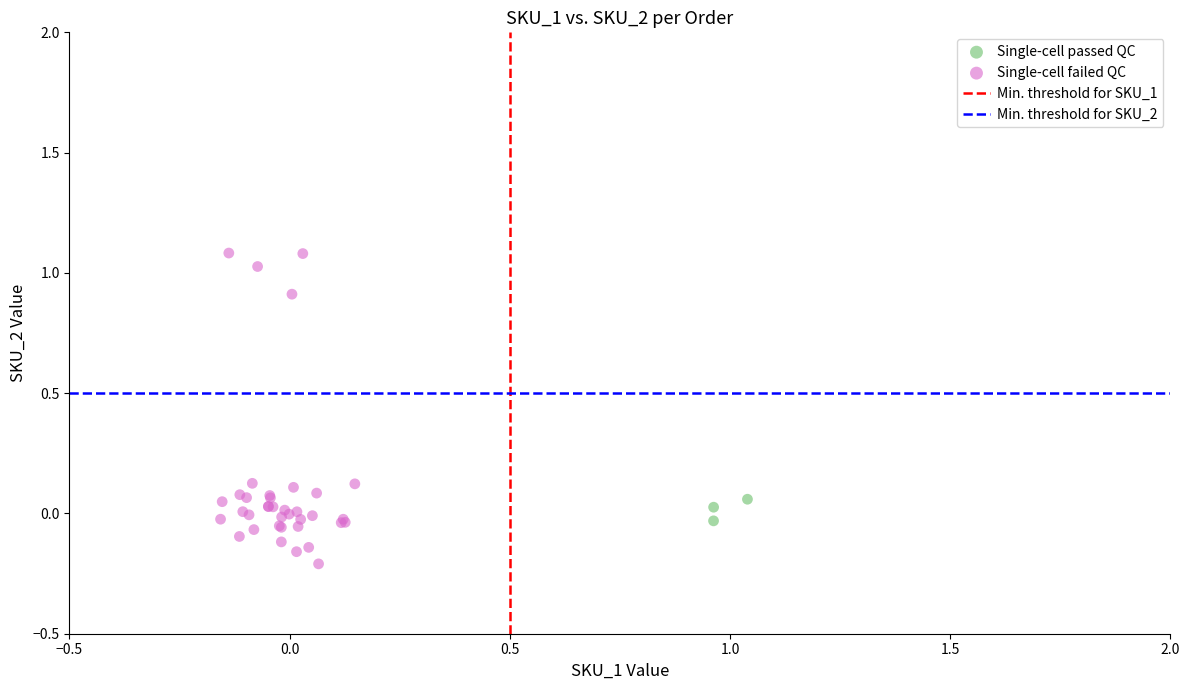

Which series reaches the maximum Y coordinate?

Single-cell failed QC